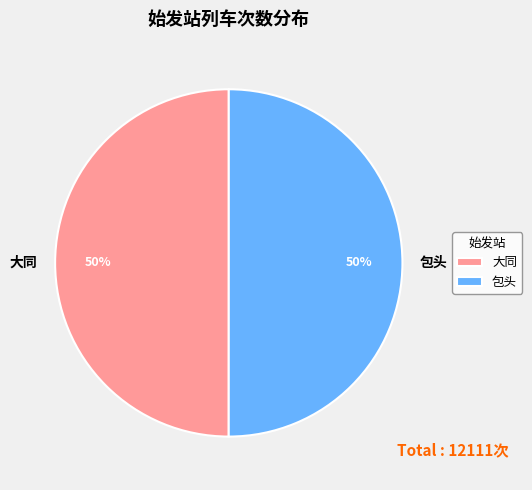

Is it true that 包头 is 50% of the pie?

True